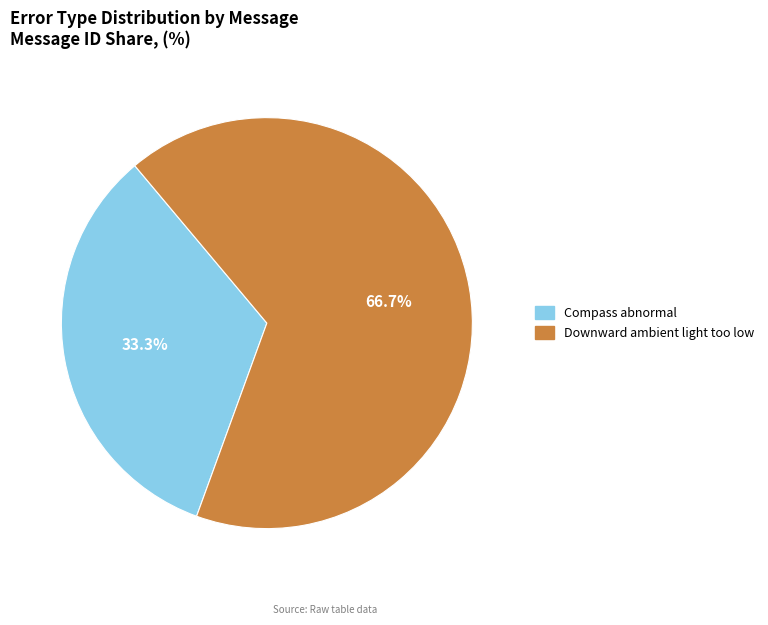

Which category has the biggest portion of the pie?

Downward ambient light too low